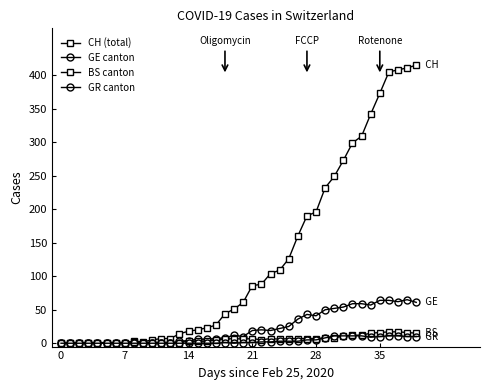

Does the chart have visible grid lines?

No